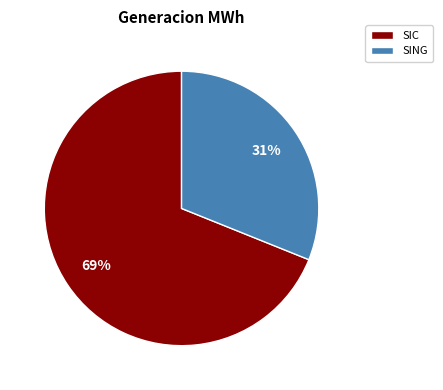

Is the sum of SIC and SING greater than half?

Yes